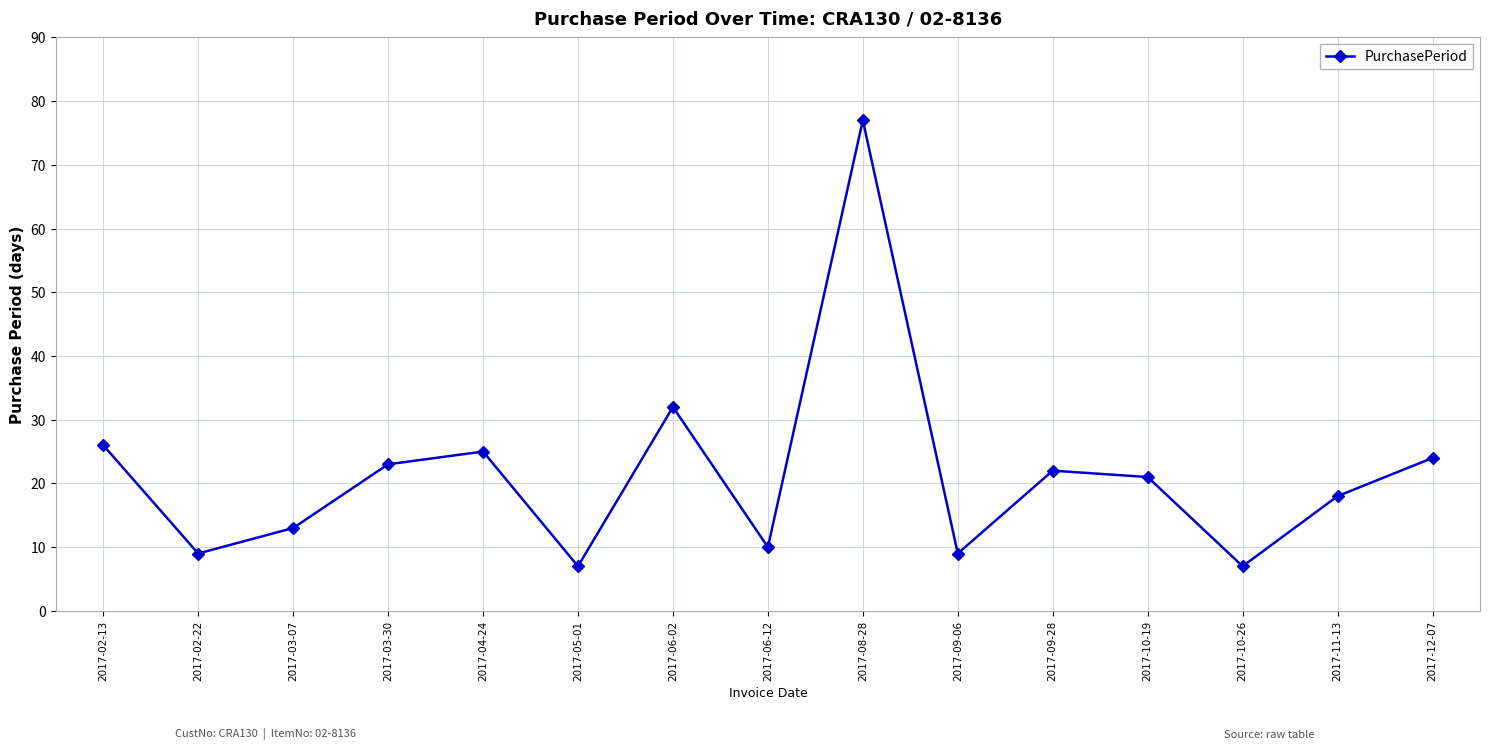

Does the chart display data point markers on the line(s)?

Yes